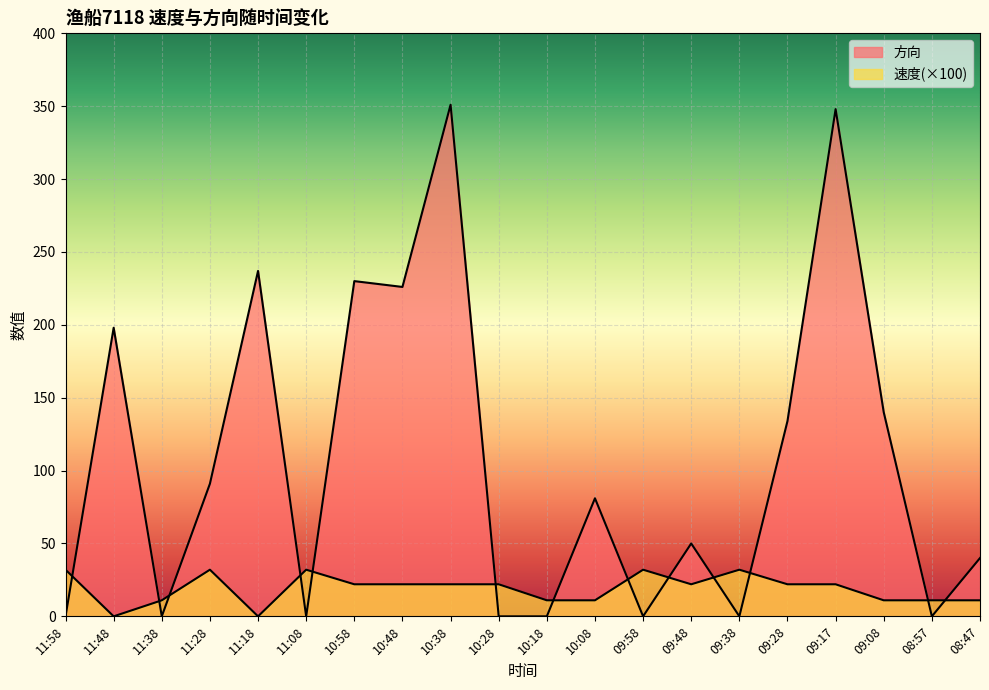

Where is the first local maximum for 方向?

11:48